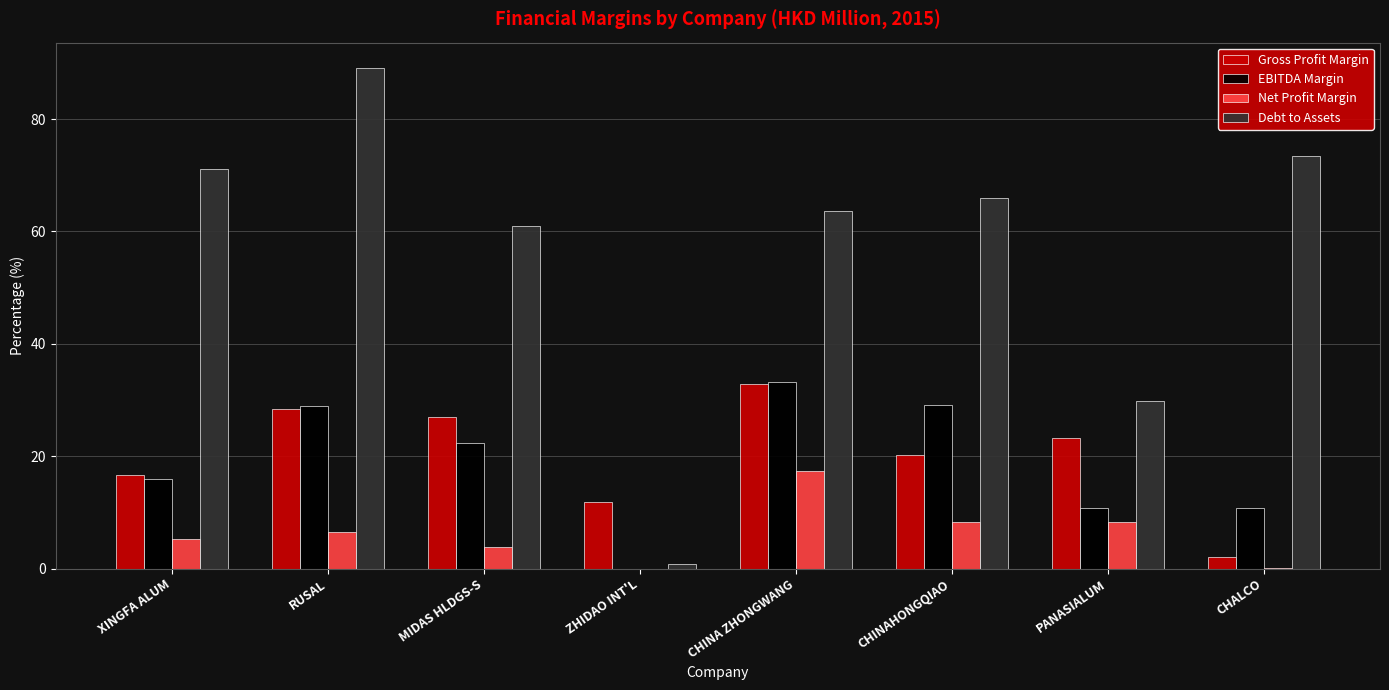

Which series has the largest range (max minus min)?

Debt to Assets